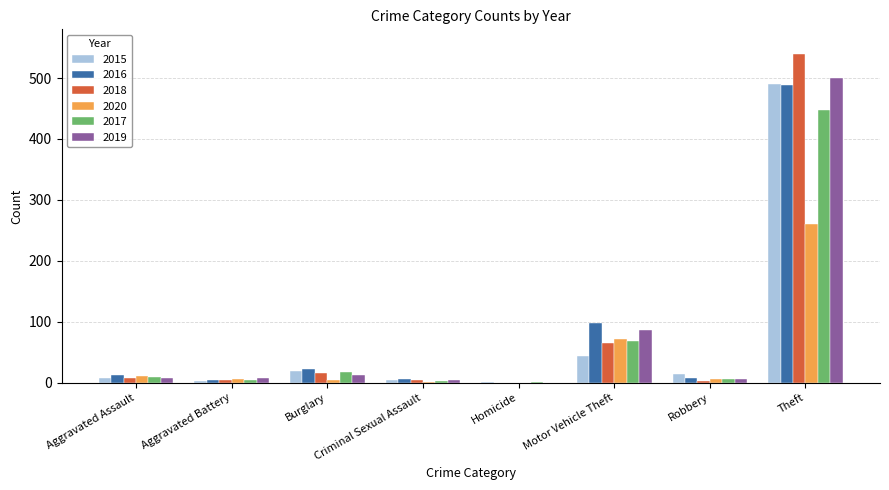

At which label does 2017 reach its peak?

Theft